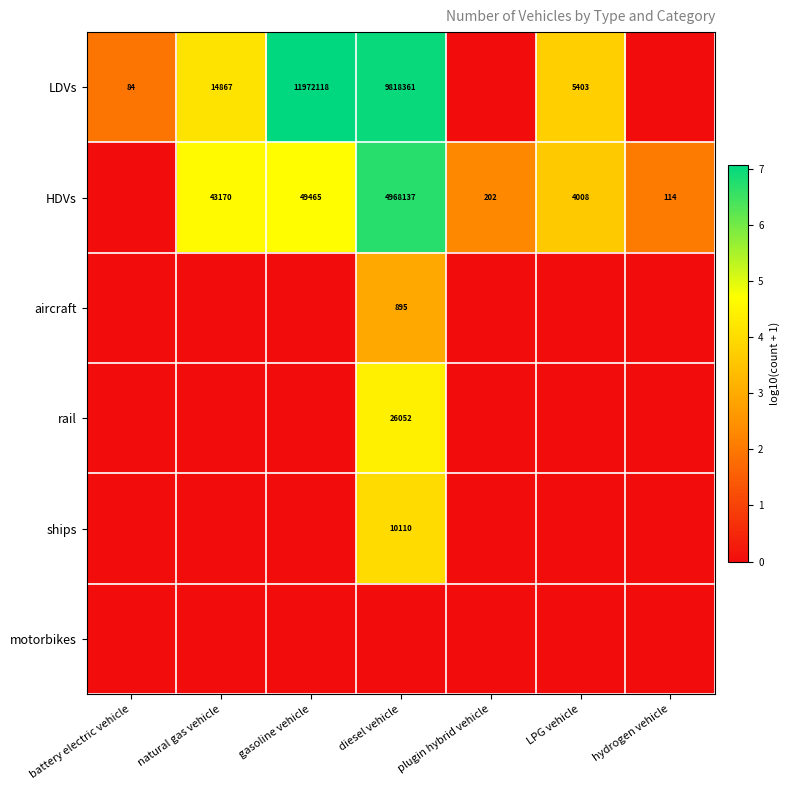

Between gasoline vehicle and LPG vehicle, which is larger?

gasoline vehicle